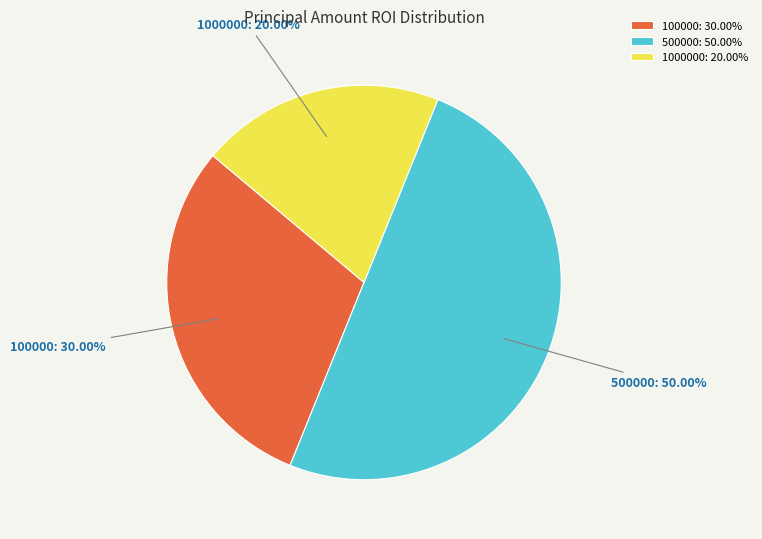

Does 1000000: 20.00% represent more than half of the total?

No